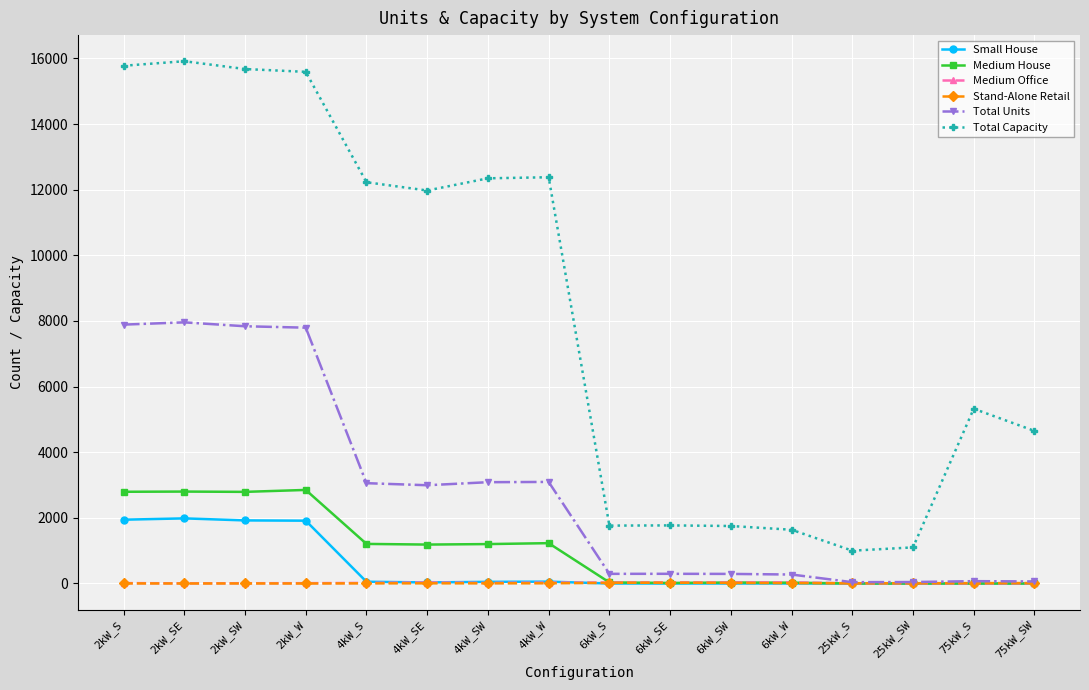

The value of Stand-Alone Retail at 6kW_SW is 17. True or false?

True